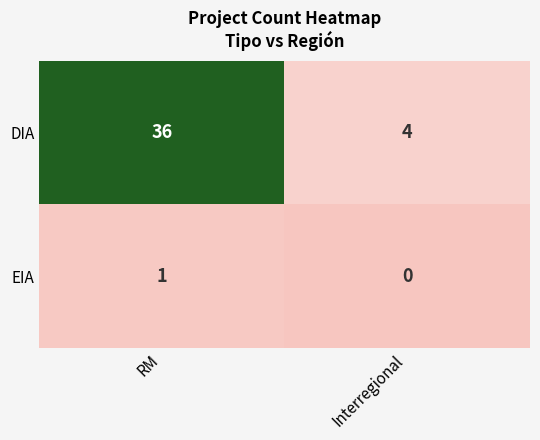

How many distinct data groups are displayed?

2